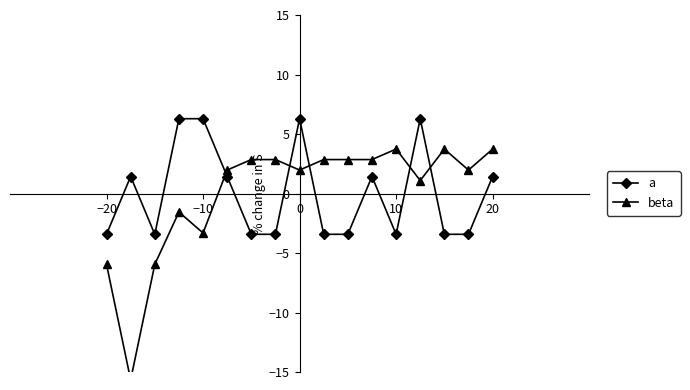

What is the difference between the second highest and minimum values in the beta series?

19.4